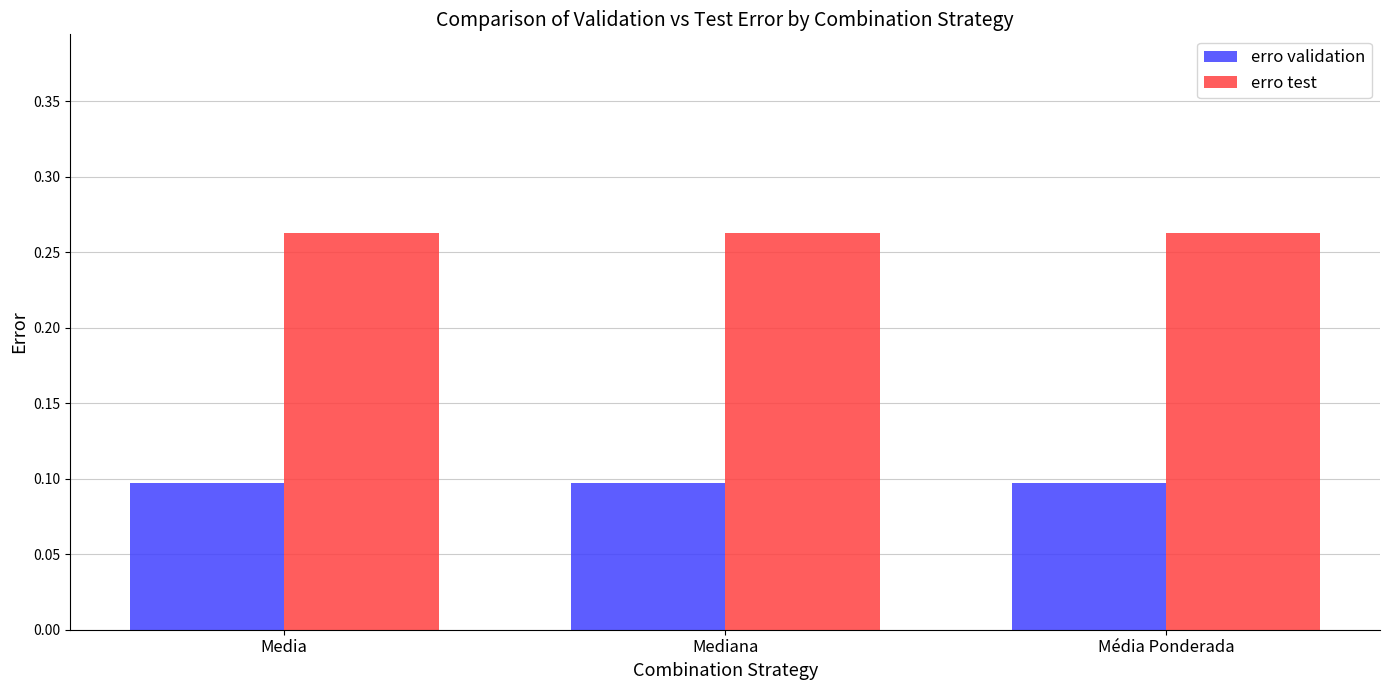

How many categories are shown in the chart?

3